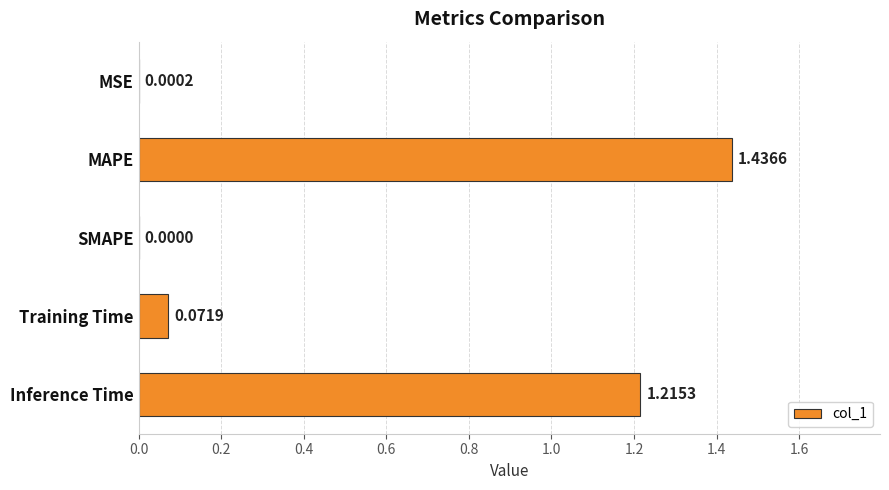

At which category does the chart reach its peak across all series?

MAPE